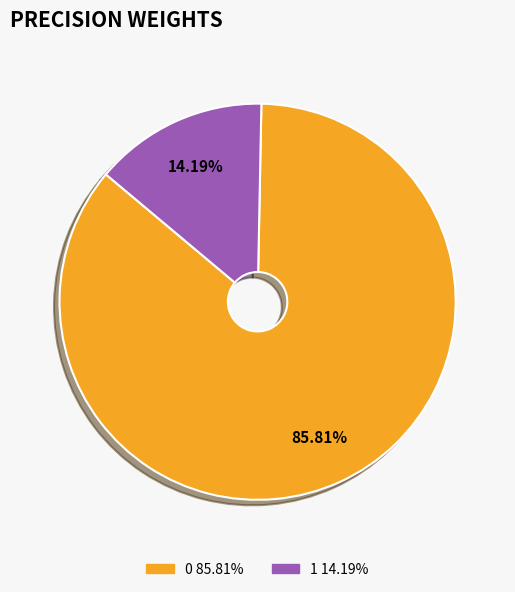

Count the number of slices in the pie.

2